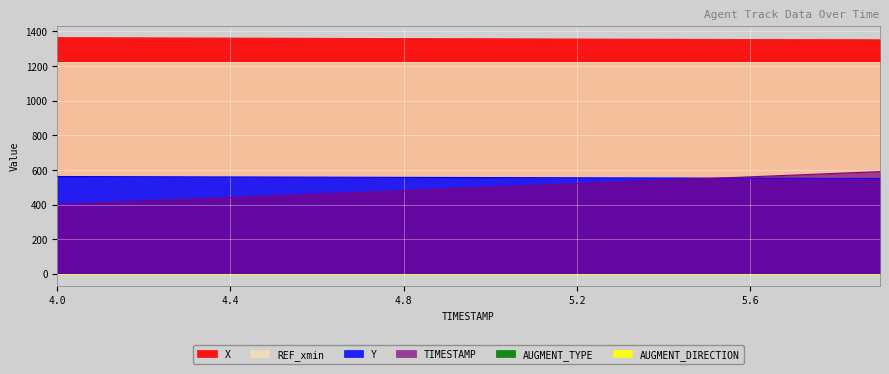

True or false: Y and TIMESTAMP intersect in this chart.

True